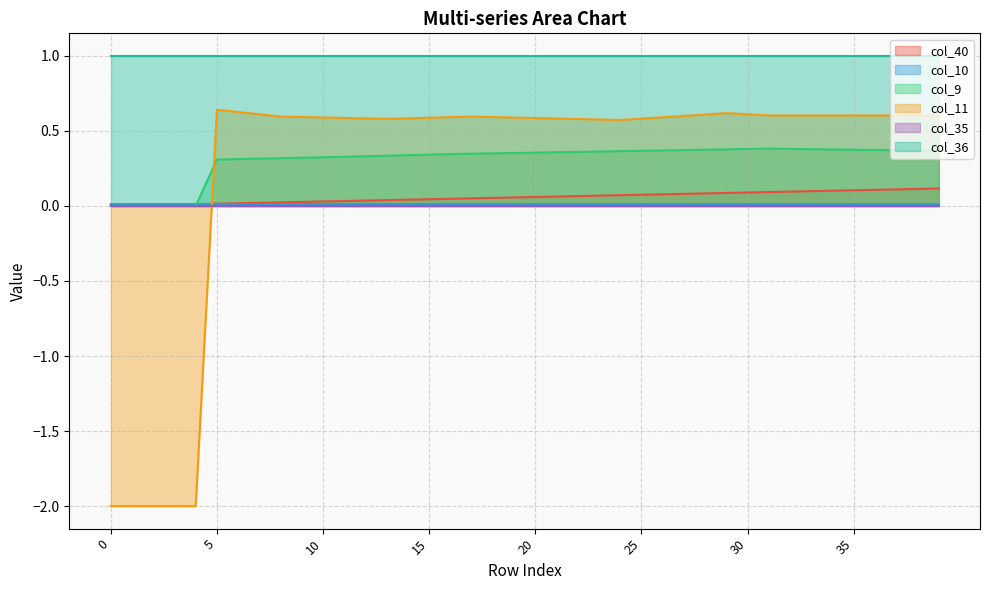

What is the value of the col_11 point at the 8th from the left?

0.6